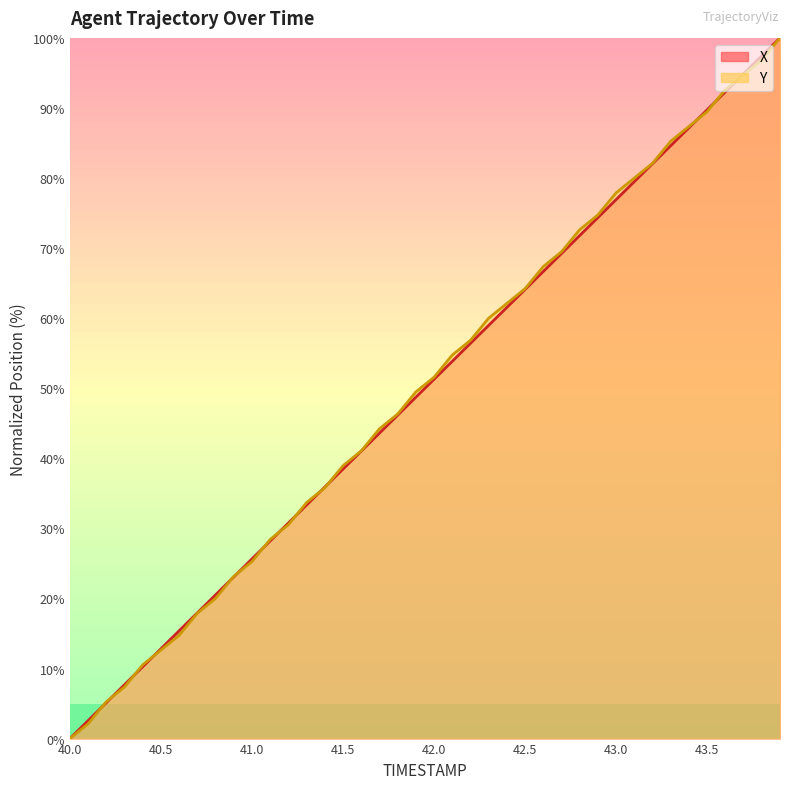

List the labels in order of X value, largest first.

43.9, 43.8, 43.7, 43.6, 43.5, 43.4, 43.3, 43.2, 43.1, 43.0, 42.9, 42.8, 42.7, 42.6, 42.5, 42.4, 42.3, 42.2, 42.1, 42.0, 41.9, 41.8, 41.7, 41.6, 41.5, 41.4, 41.3, 41.2, 41.1, 41.0, 40.9, 40.8, 40.7, 40.6, 40.5, 40.4, 40.3, 40.2, 40.1, 40.0